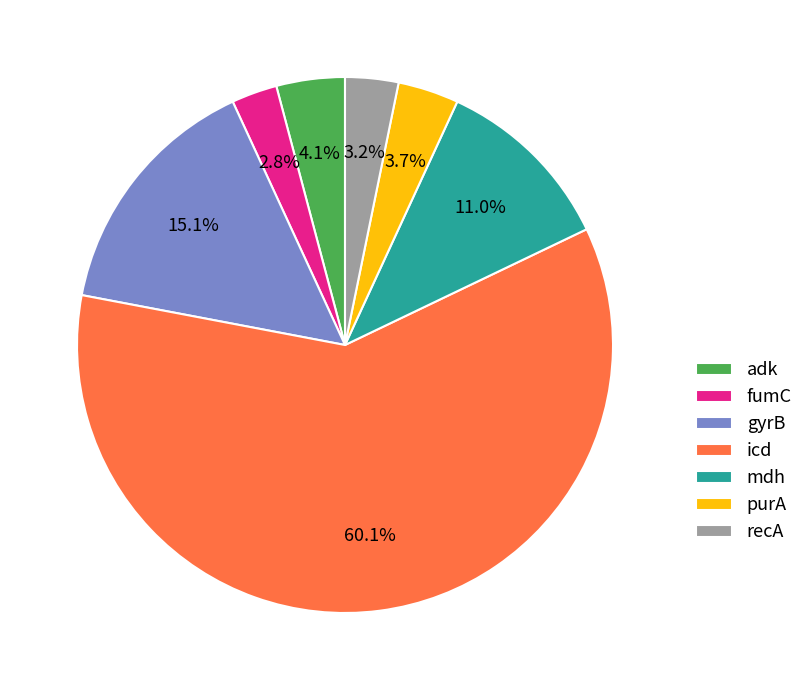

Is the sum of recA and purA greater than half?

No